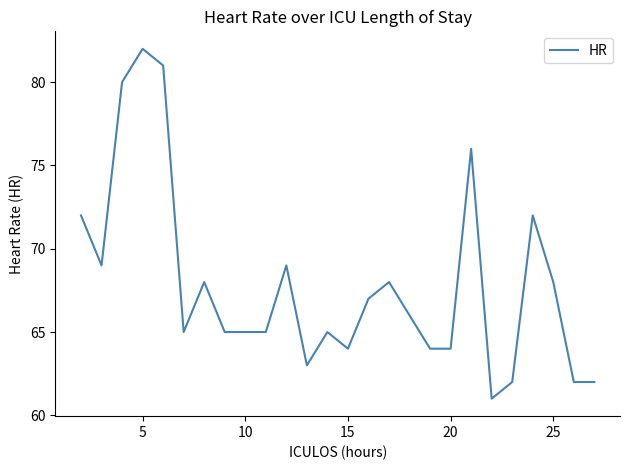

What is the difference between the maximum and minimum values?

21